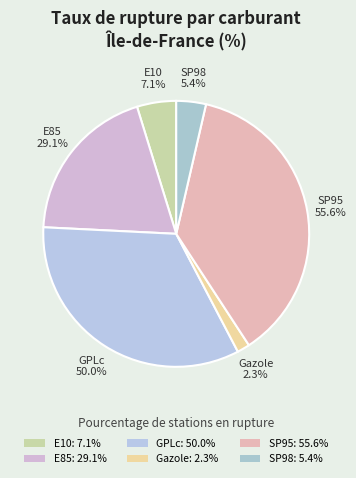

The GPLc slice represents 33% of the pie. True or false?

True